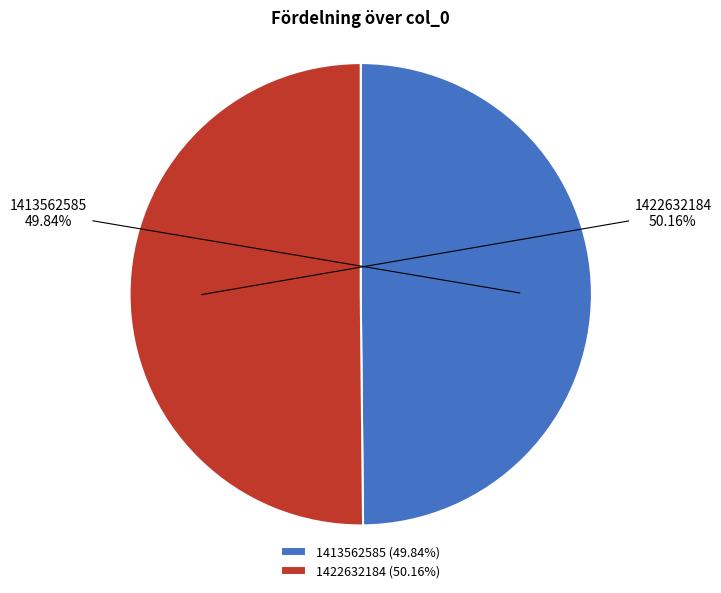

Do 1422632184 and 1413562585 together represent more than half of the pie?

Yes